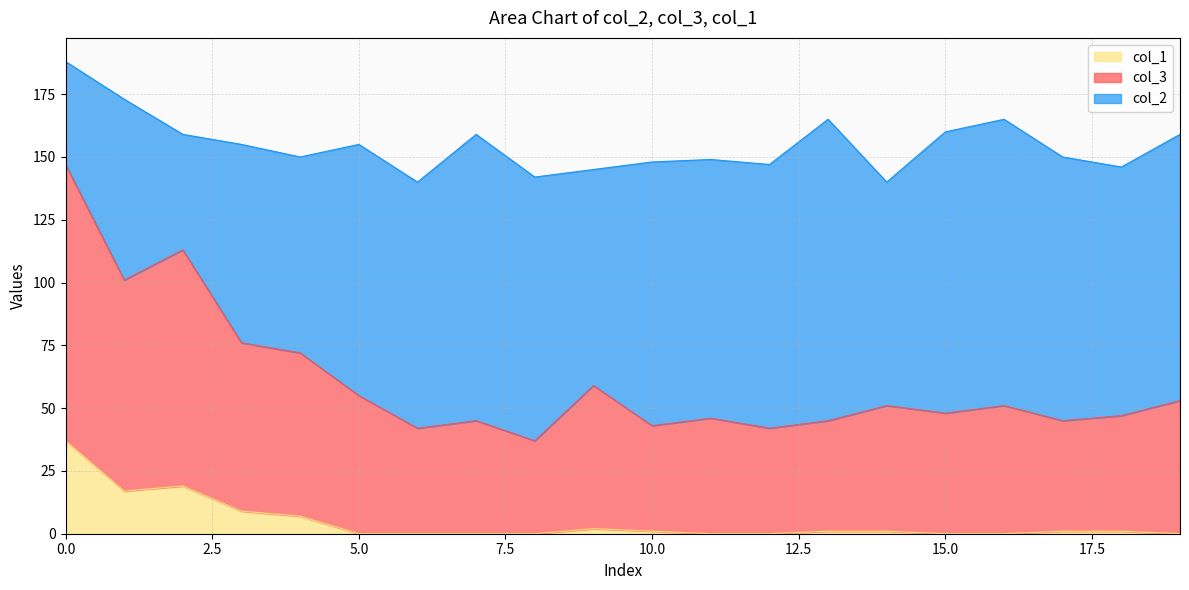

True or false: col_1 has more than 2 interior local peaks.

False